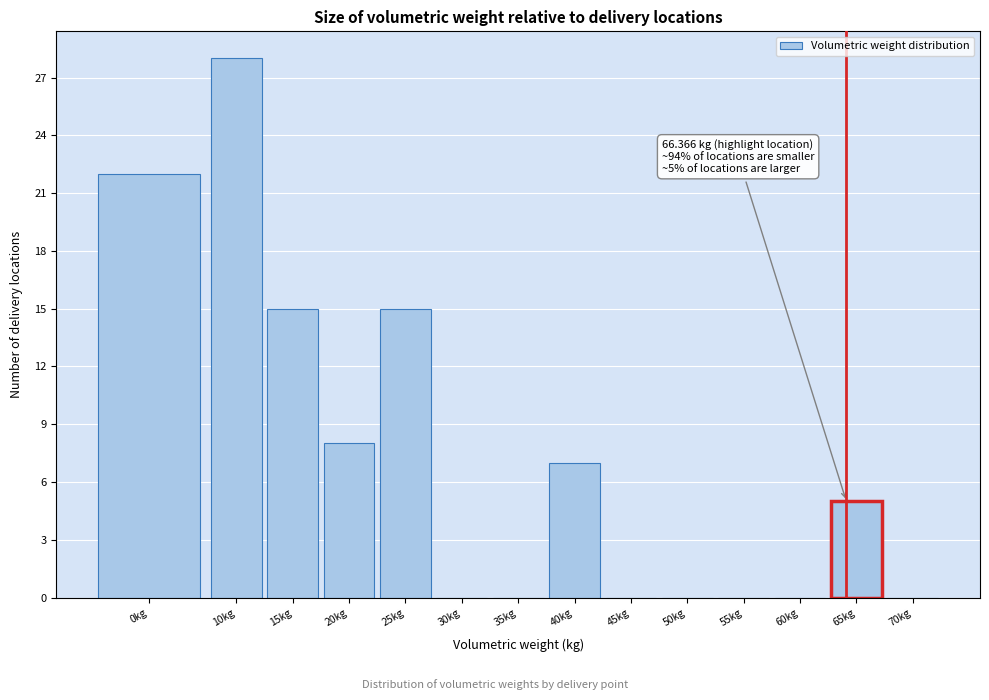

Reading right to left, transcribe all the data shown in this chart.

70kg=0	65kg=5	60kg=0	55kg=0	50kg=0	45kg=0	40kg=7	35kg=0	30kg=0	25kg=15	20kg=8	15kg=15	10kg=28	0kg=22